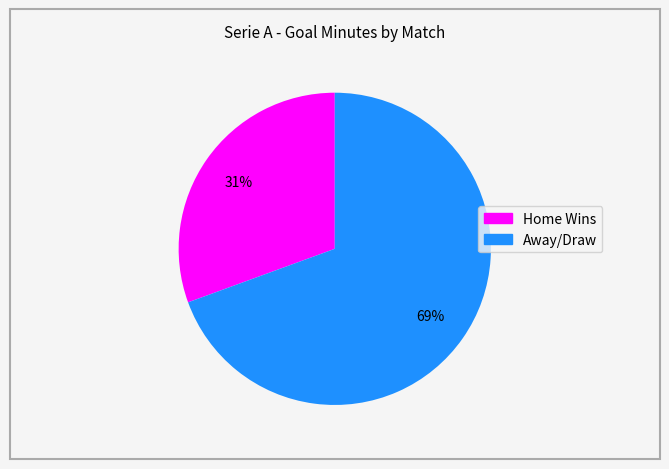

How many segments does this pie chart have?

2